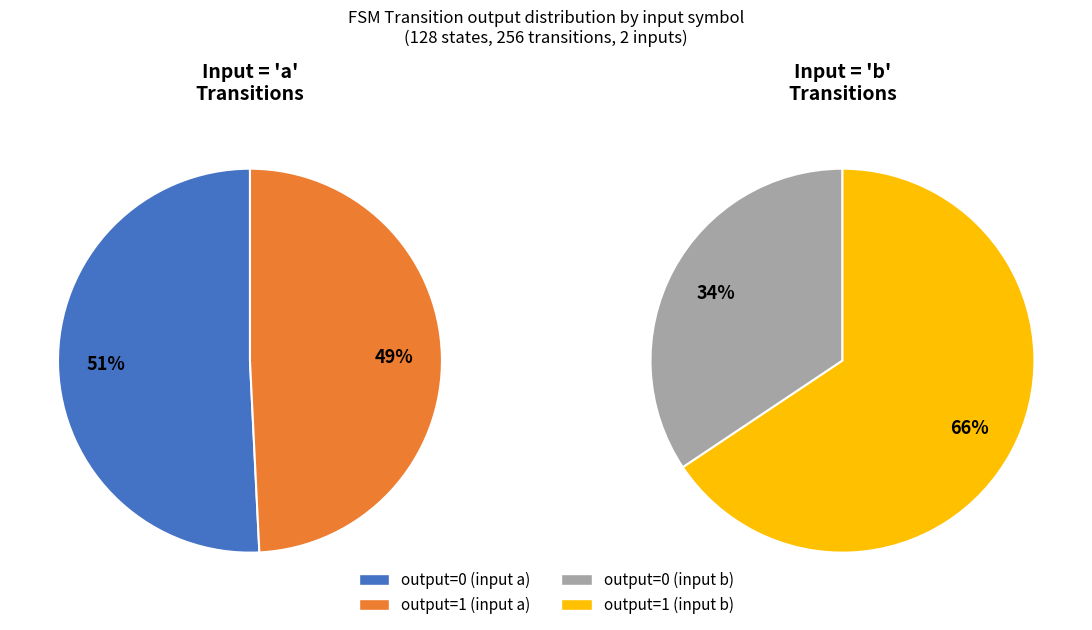

True or false: output_symbol=0 (input=b) accounts for 31% of the total.

False